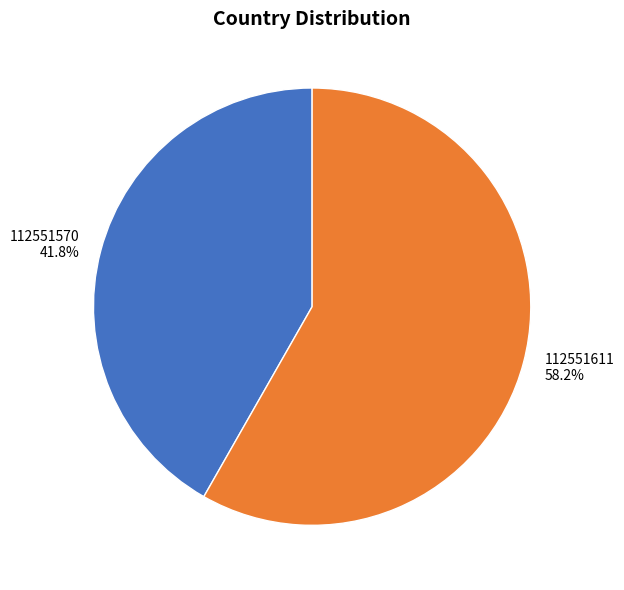

Is the sum of 112551570 and 112551611 greater than half?

Yes